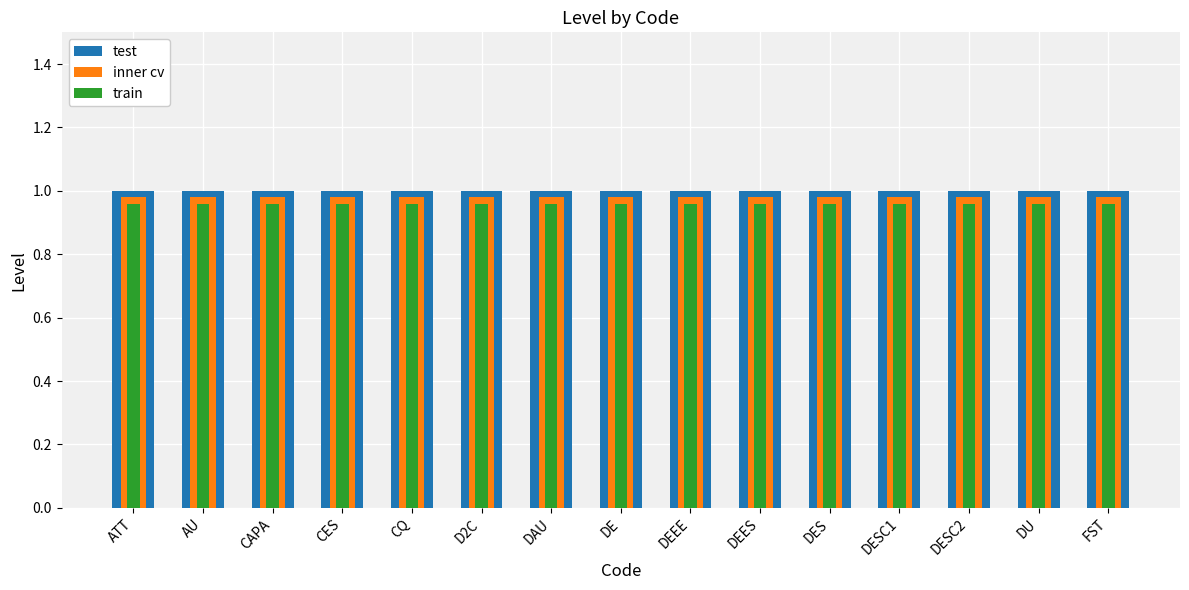

Rank the series by their maximum value, from highest to lowest.

test, inner cv, train